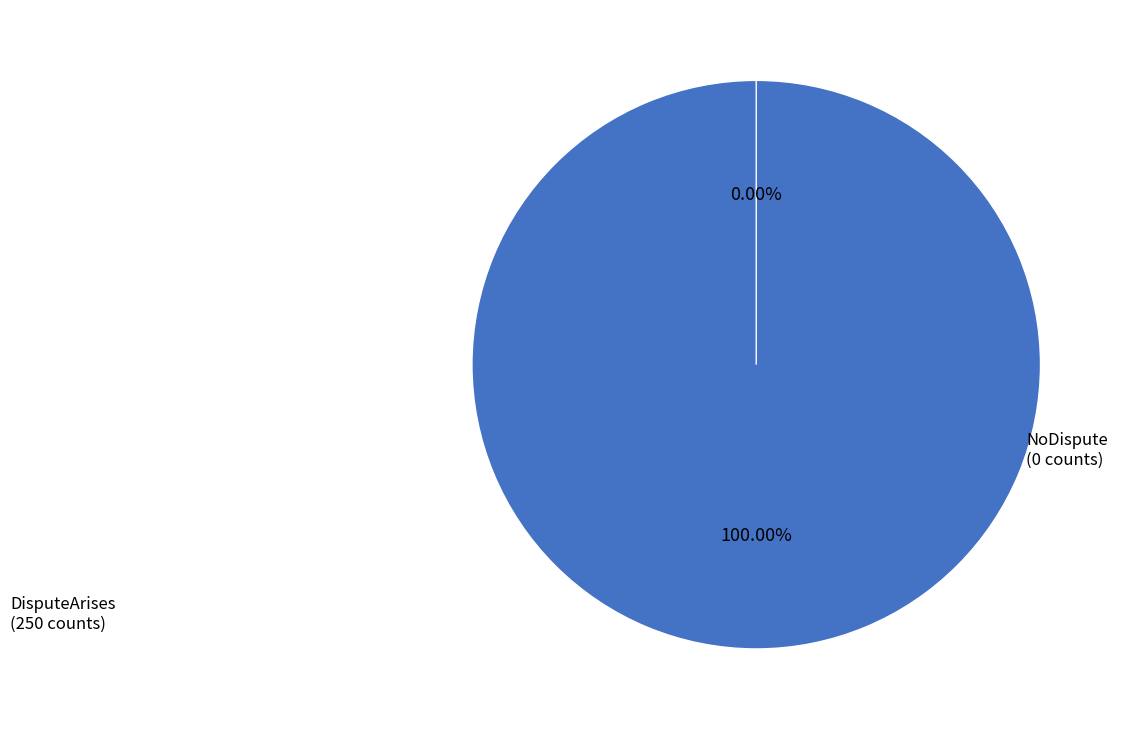

Between NoDispute and DisputeArises, which is larger?

DisputeArises